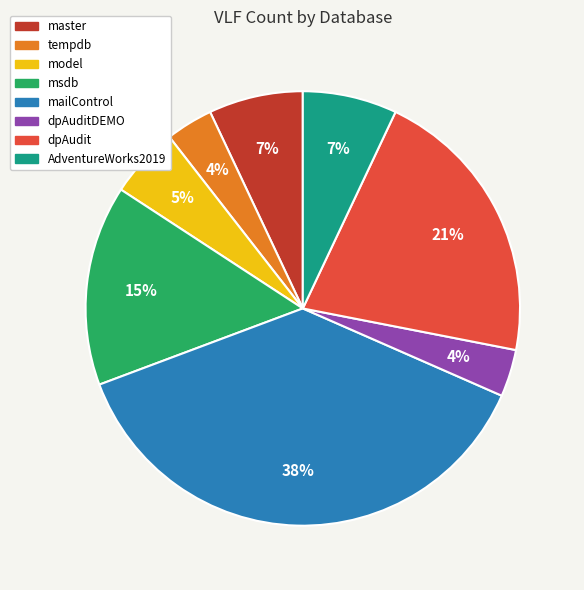

Is there a majority slice in this chart?

No